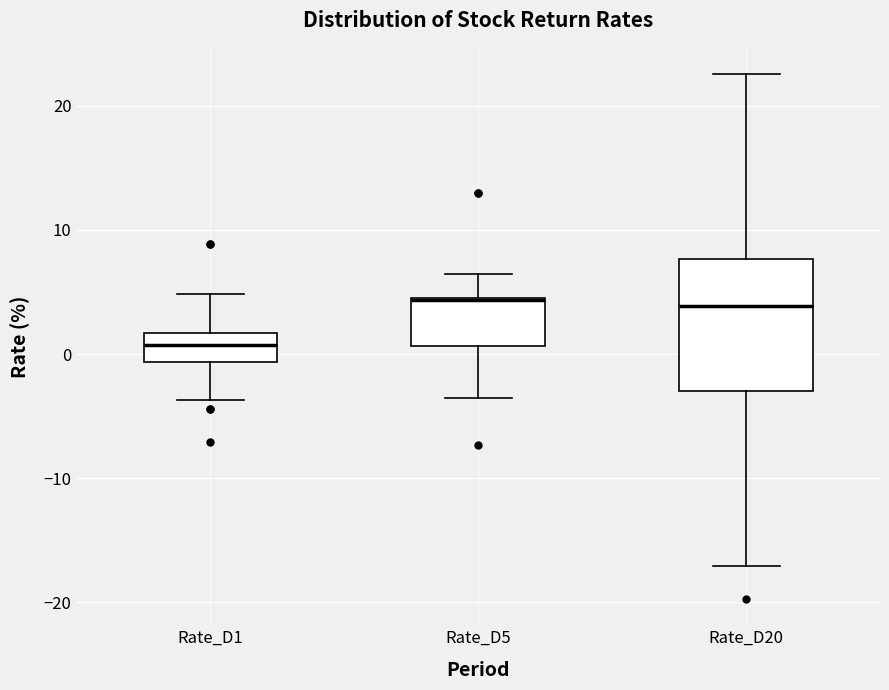

Reading left to right, transcribe this box plot: for each box, give where its median line is, the range the box spans, and where its two whiskers end, as read against the y-axis. The values are not printed on the chart, so give them approximately, as read against the axis.

Rate_D1: median 1, box -1 to 2, whiskers -4 to 5
Rate_D5: median 4, box 1 to 5, whiskers -4 to 6
Rate_D20: median 4, box -3 to 8, whiskers -17 to 23